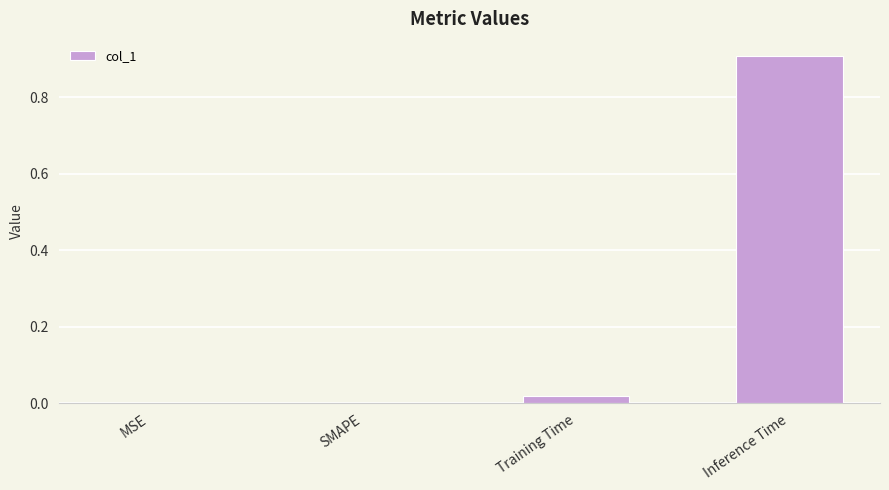

True or false: the data shows -0.4 at SMAPE.

False